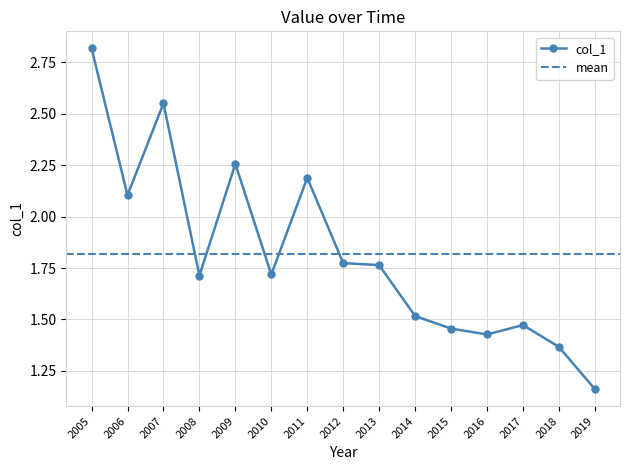

What is the smallest value displayed?

1.2